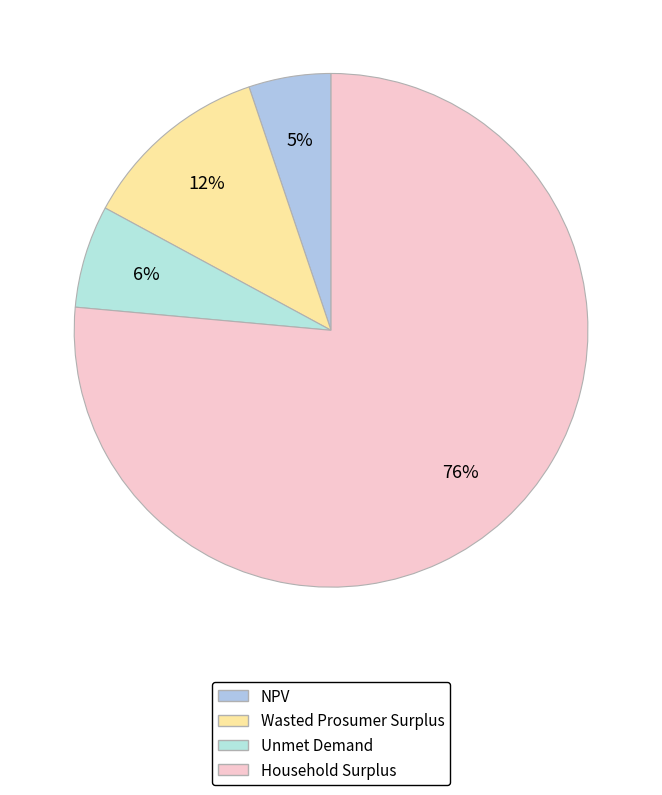

How many slices are in this pie chart?

4